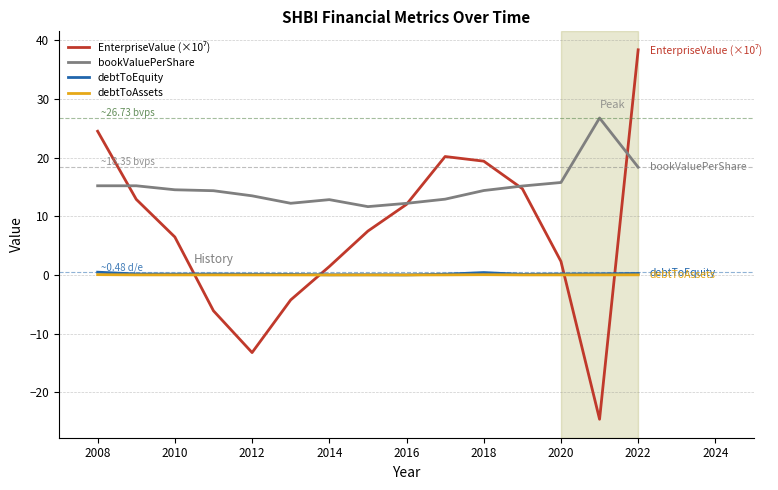

True or false: debtToAssets and debtToEquity intersect in this chart.

False